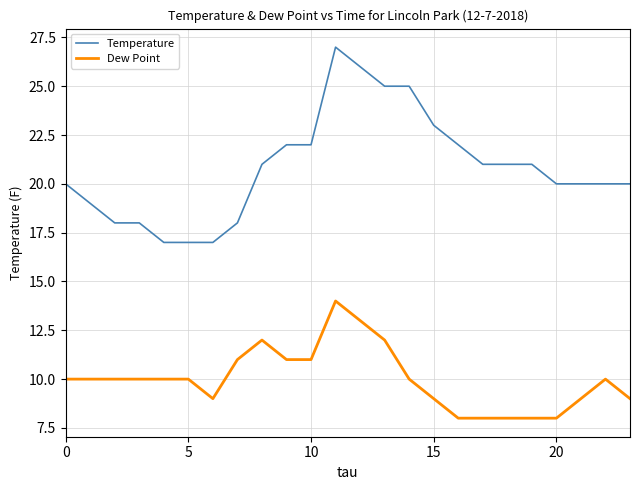

True or false: Dew Point has more than 2 interior local peaks.

True